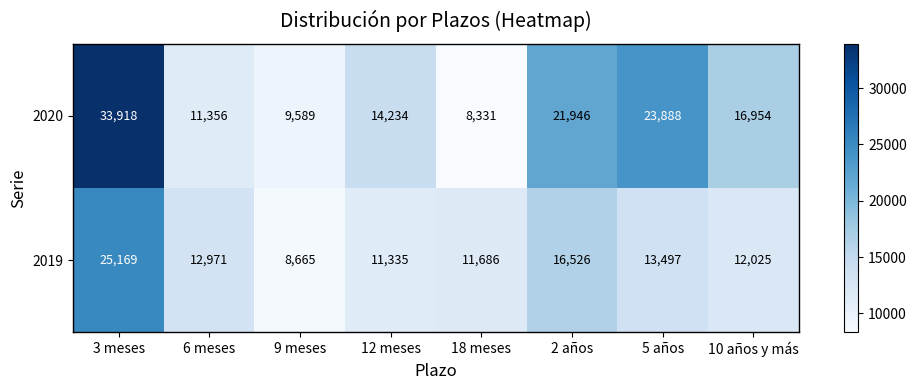

At 12 meses, list the series in order from smallest to largest.

2019, 2020